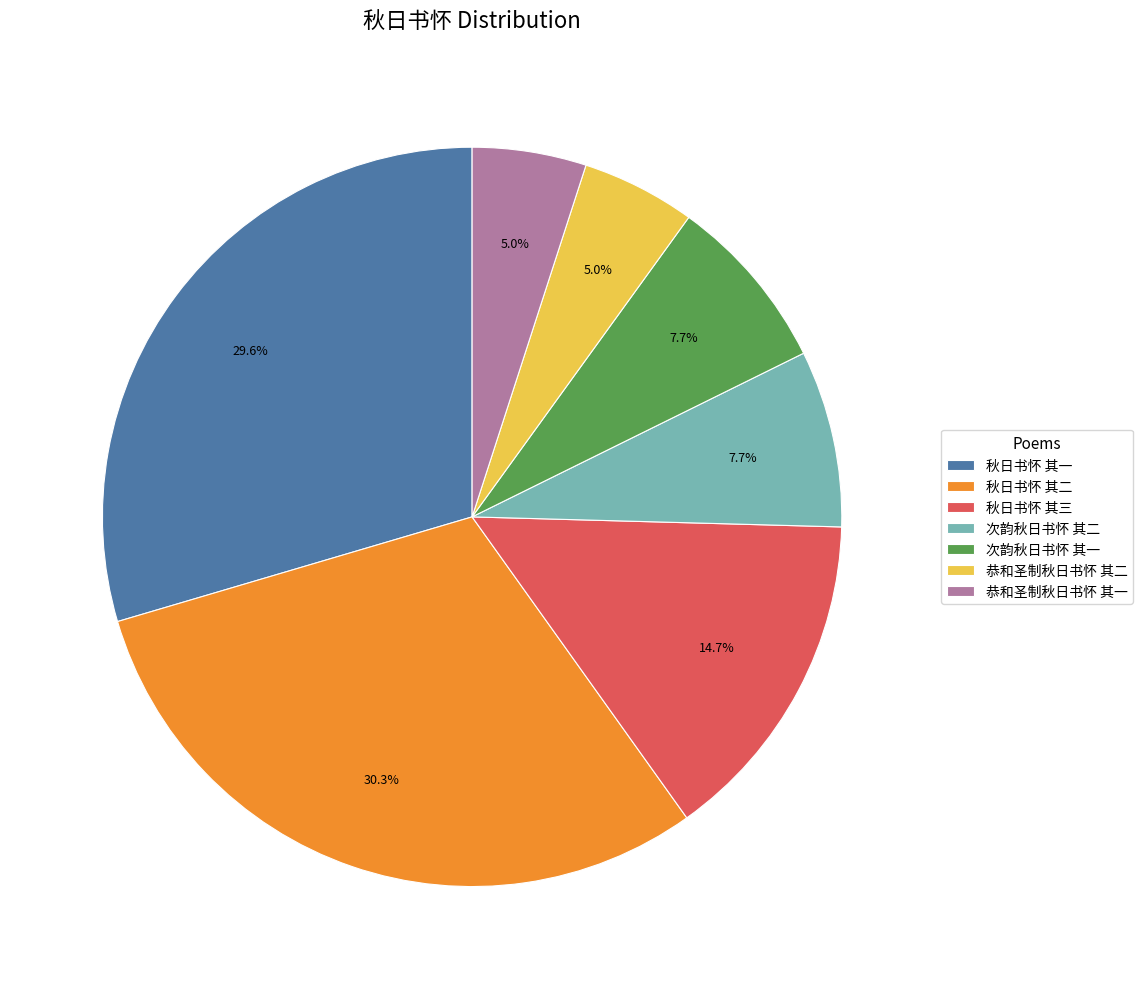

To the nearest percent, what is the average slice percentage?

14%